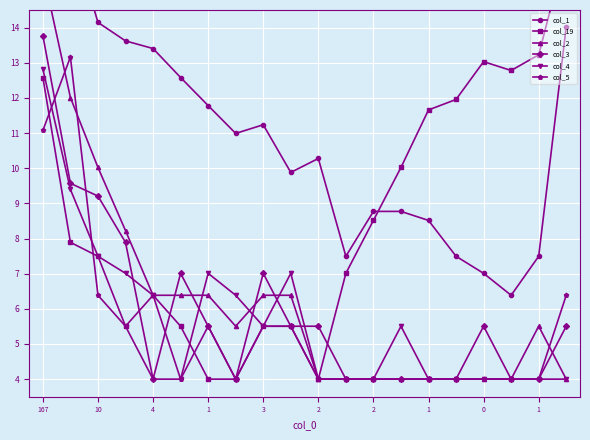

How many values in the col_3 series exceed 5?

11